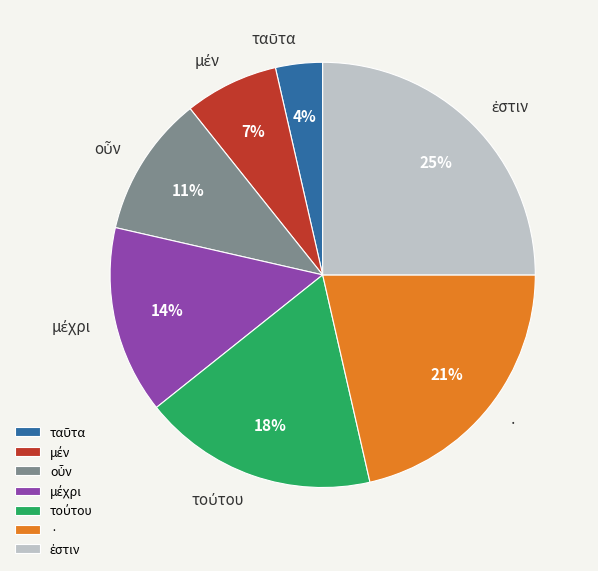

To the nearest percent, what is the difference between the largest and smallest slice percentages?

21%